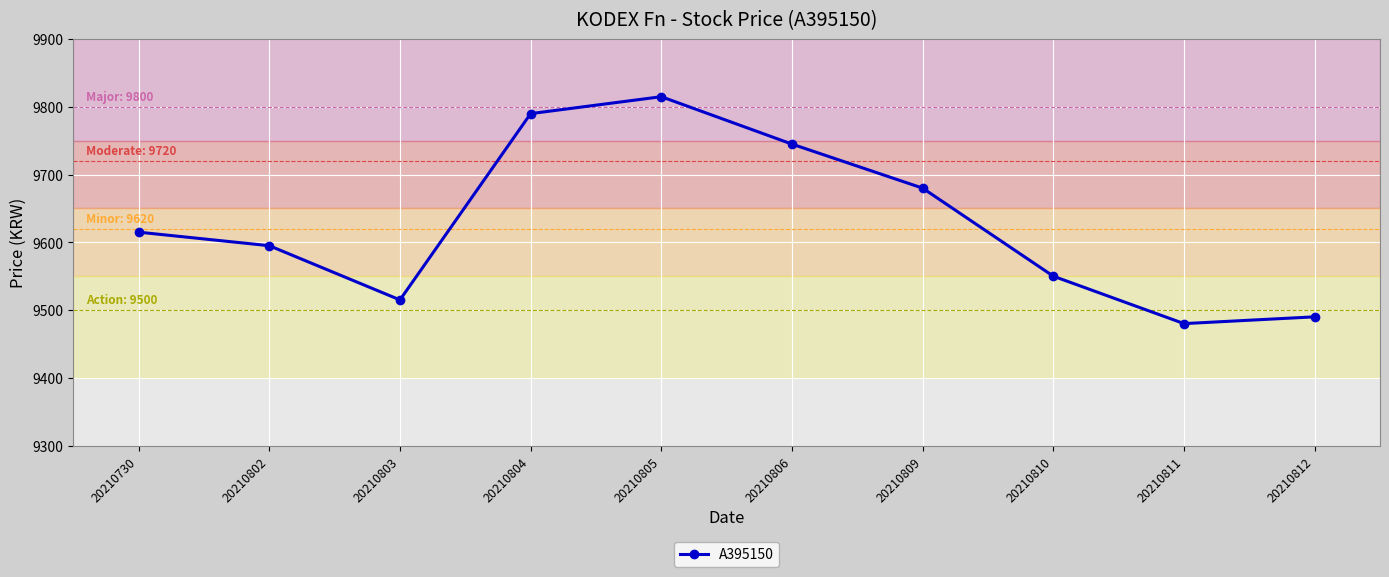

Which category has the lowest value across all series?

20210811